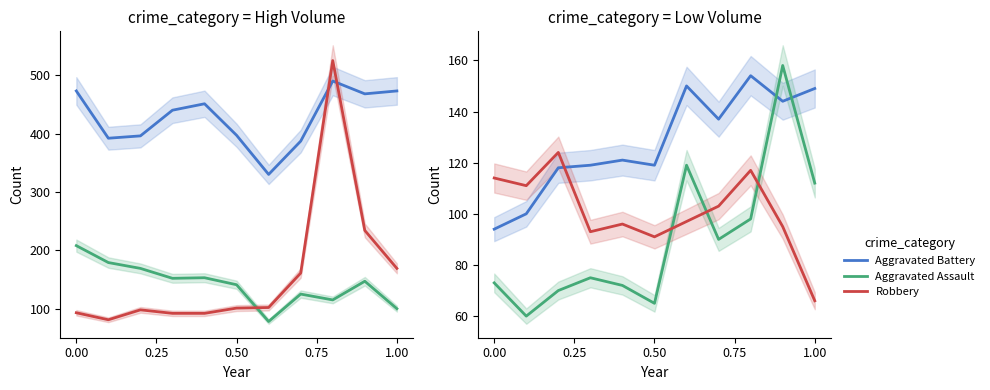

What is the maximum value for Aggravated Battery?

154